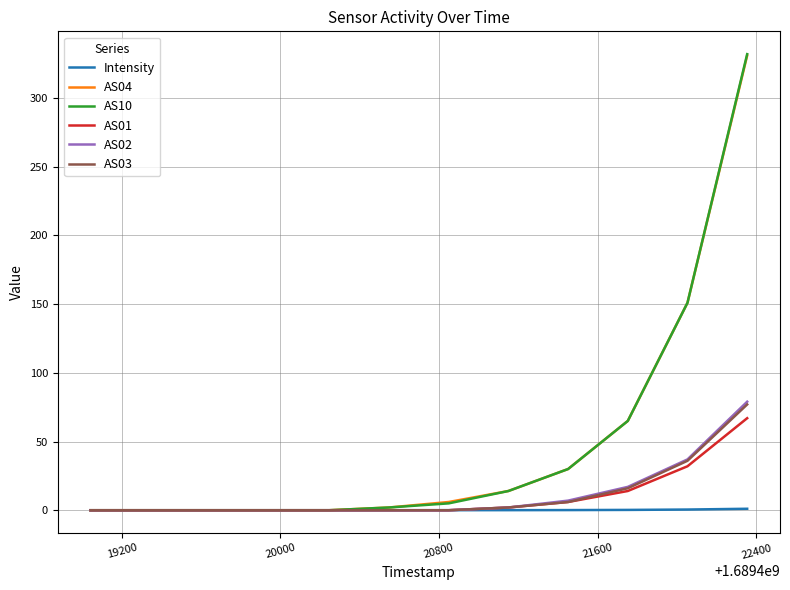

Count the number of data series in this chart.

6